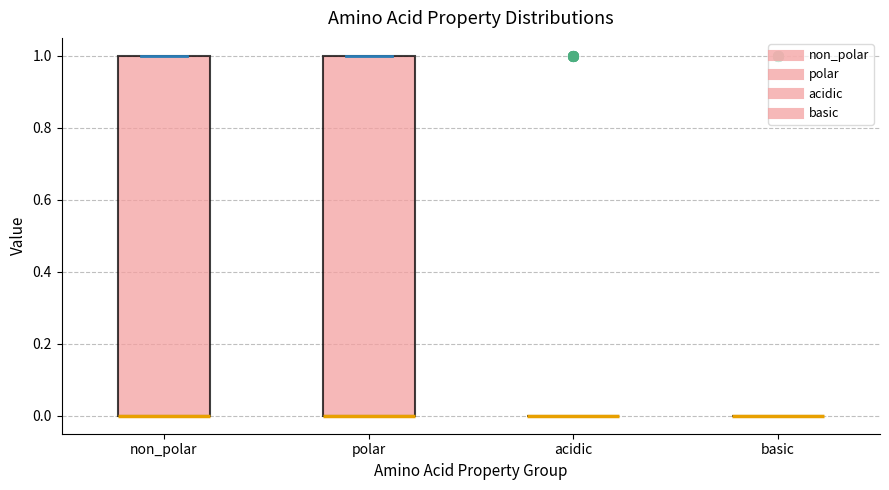

Reading left to right, transcribe this box plot: for each box, give where its median line is, the range the box spans, and where its two whiskers end, as read against the y-axis. The values are not printed on the chart, so give them approximately, as read against the axis.

non_polar: median 0 (drawn on the box's lower edge), box 0 to 1, whiskers 0 to 1
polar: median 0 (drawn on the box's lower edge), box 0 to 1, whiskers 0 to 1
acidic: box collapsed to a line at 0, whiskers 0 to 0
basic: box collapsed to a line at 0, whiskers 0 to 0